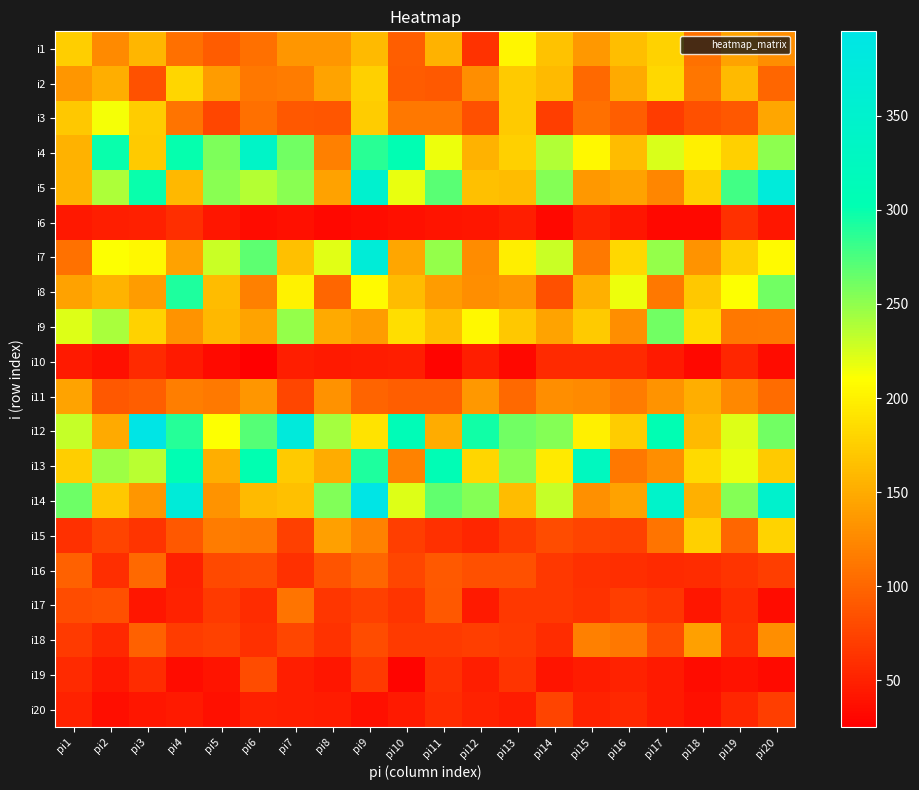

At which category is the sum across all series the highest?

pi9